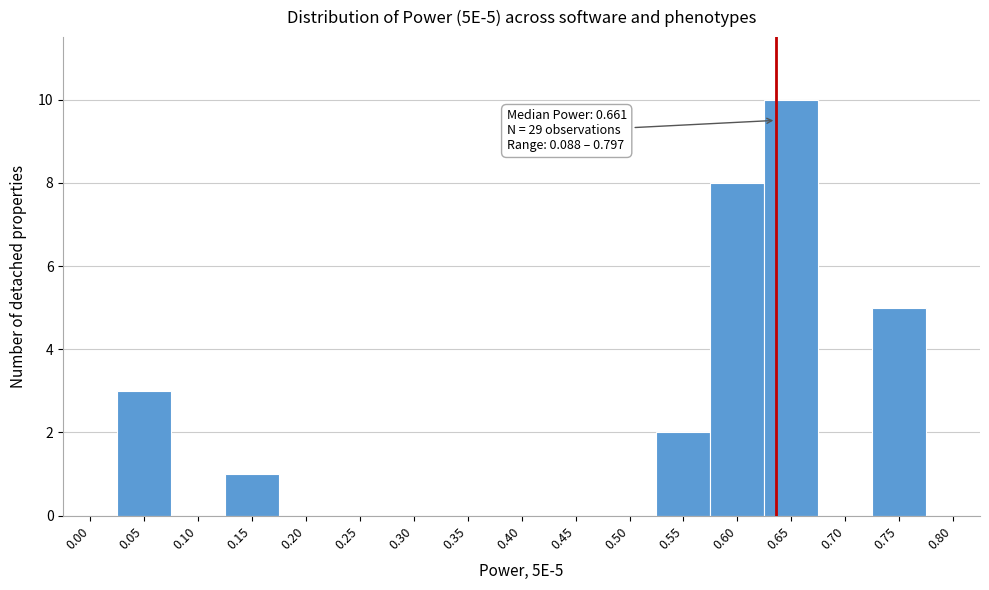

Reading right to left, extract all data points from this chart.

0.80=0	0.75=5	0.70=0	0.65=10	0.60=8	0.55=2	0.50=0	0.45=0	0.40=0	0.35=0	0.30=0	0.25=0	0.20=0	0.15=1	0.10=0	0.05=3	0.00=0